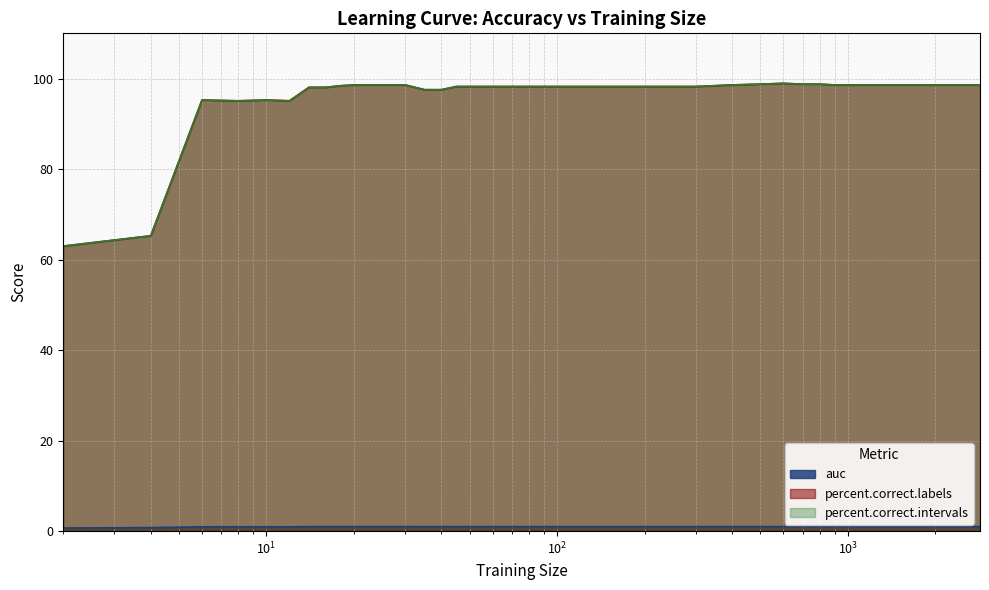

The percent.correct.labels series shows 146.7 at 60. True or false?

False